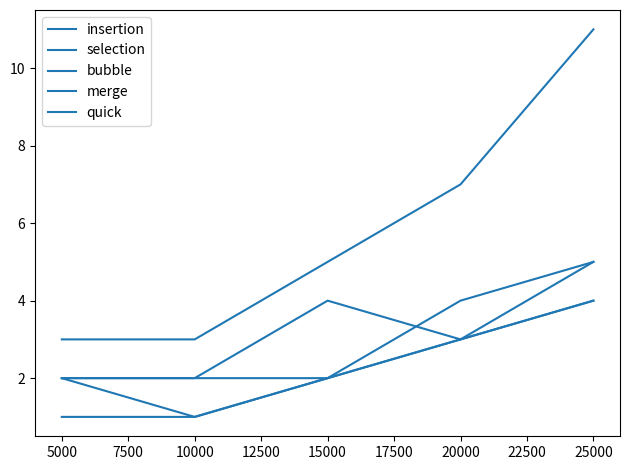

How many lines are shown in the chart?

5